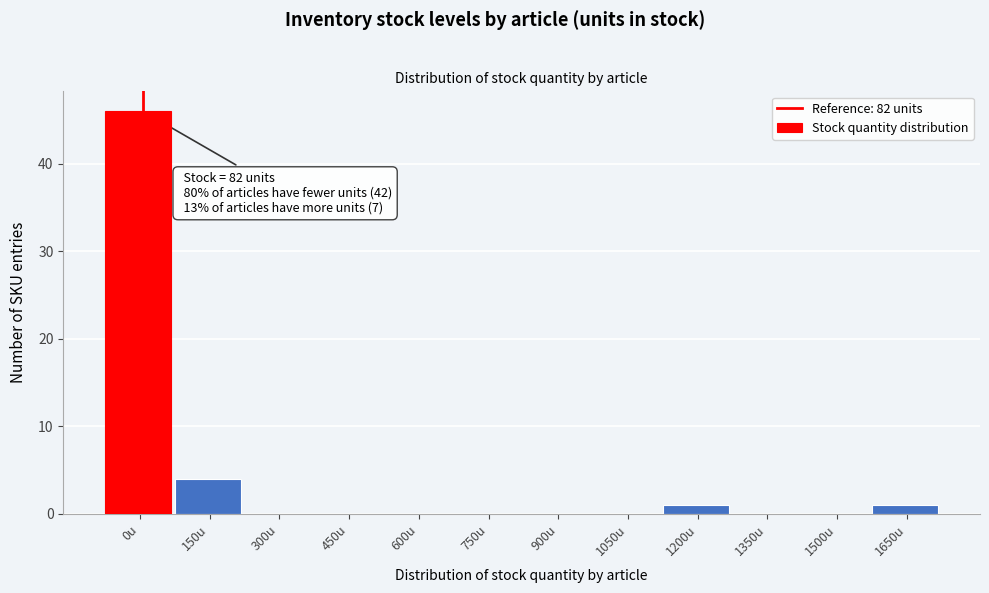

Reading left to right, list all the values displayed in this chart.

0u=46	150u=4	300u=0	450u=0	600u=0	750u=0	900u=0	1050u=0	1200u=1	1350u=0	1500u=0	1650u=1